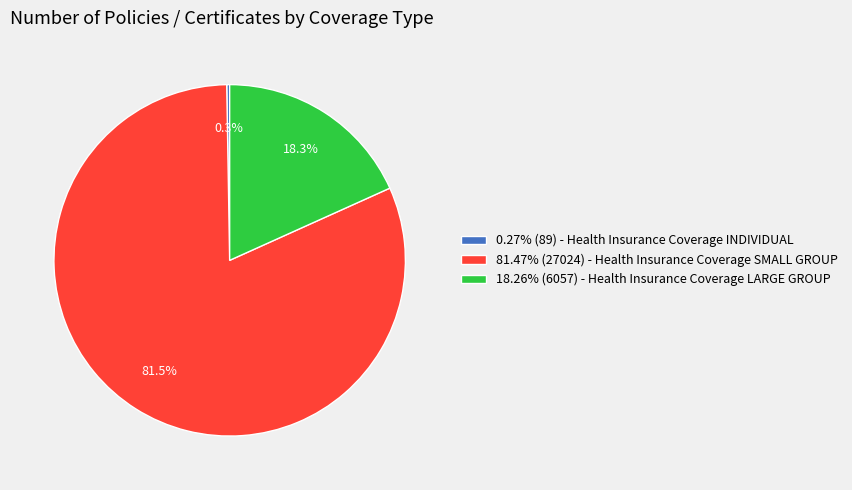

Is 18.26% (6057) - Health Insurance Coverage LARGE GROUP the majority of the pie?

No